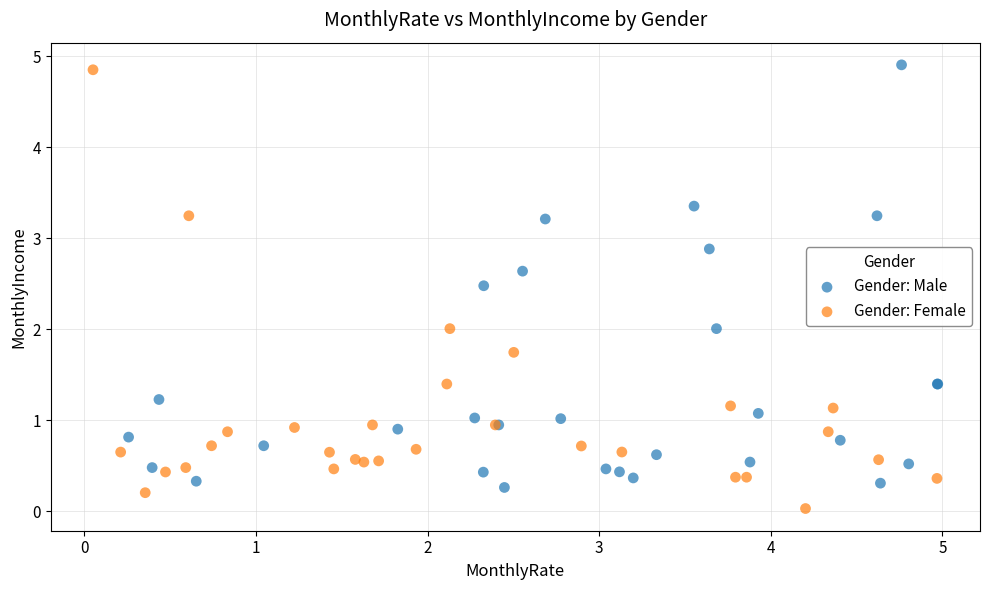

Which series reaches the maximum Y coordinate?

Gender: Male